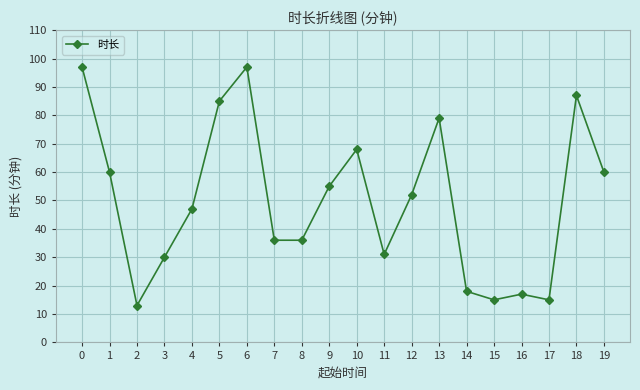

What is the greatest value displayed?

97